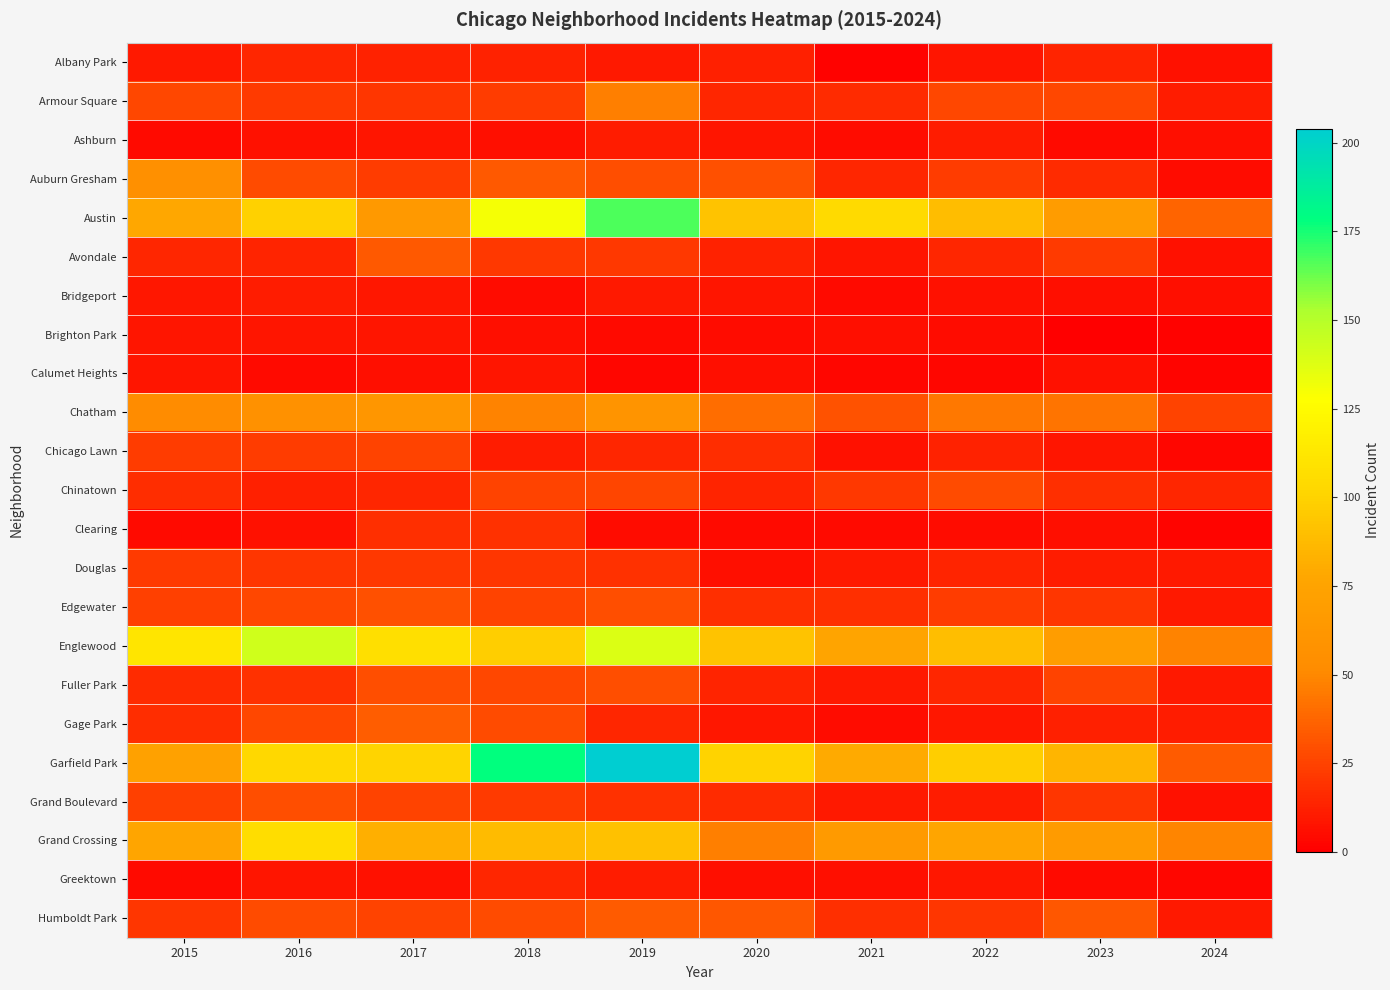

How many distinct data groups are displayed?

23